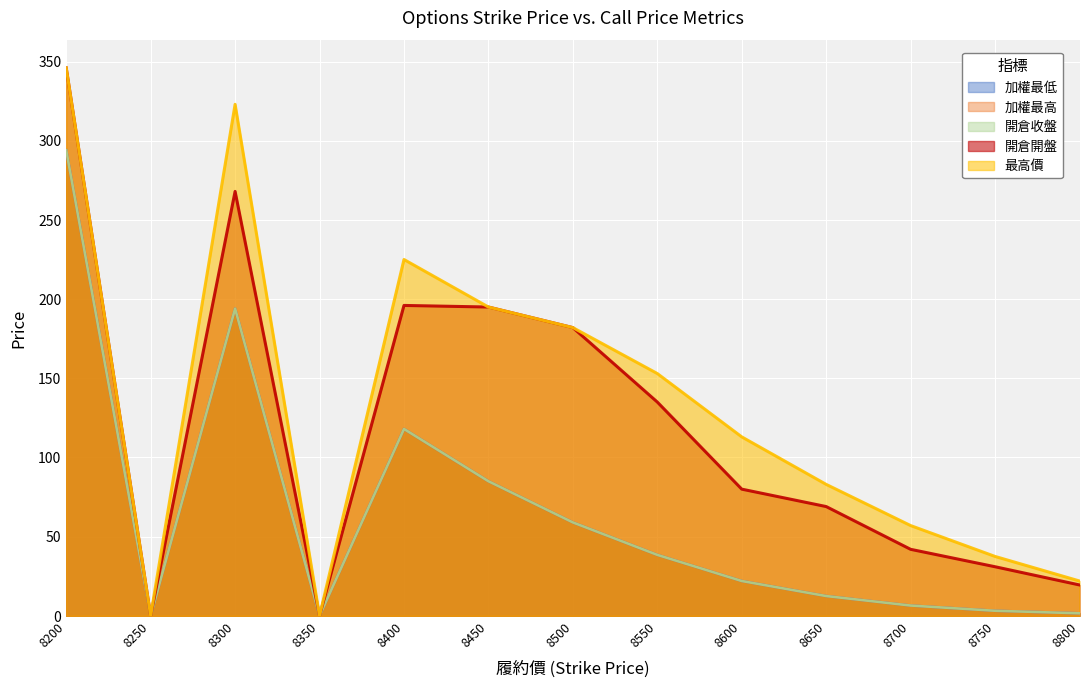

What is the value of the 加權最低 point at the 7th from the left?

59.0